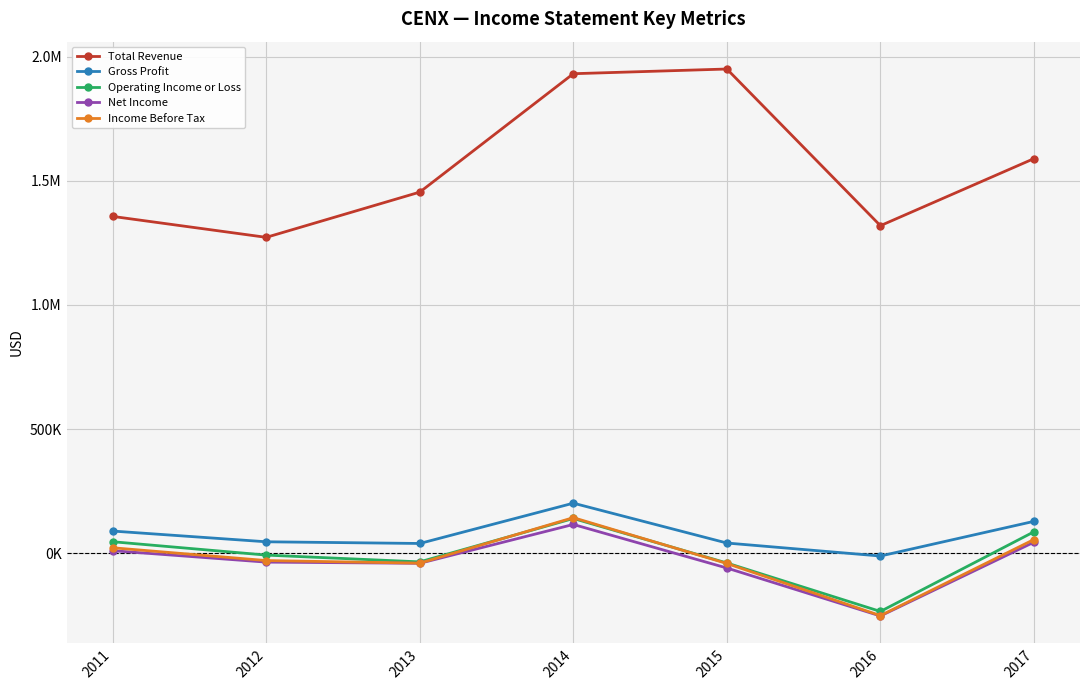

What are all the series names shown in the legend?

Total Revenue, Gross Profit, Operating Income or Loss, Net Income, Income Before Tax